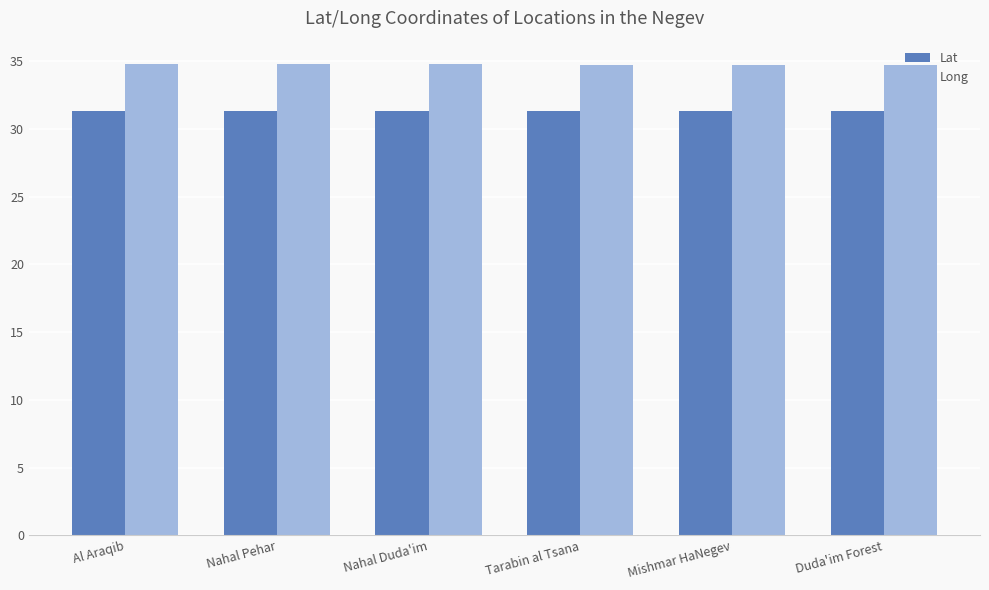

Rank the series at Al Araqib from lowest to highest value.

Lat, Long